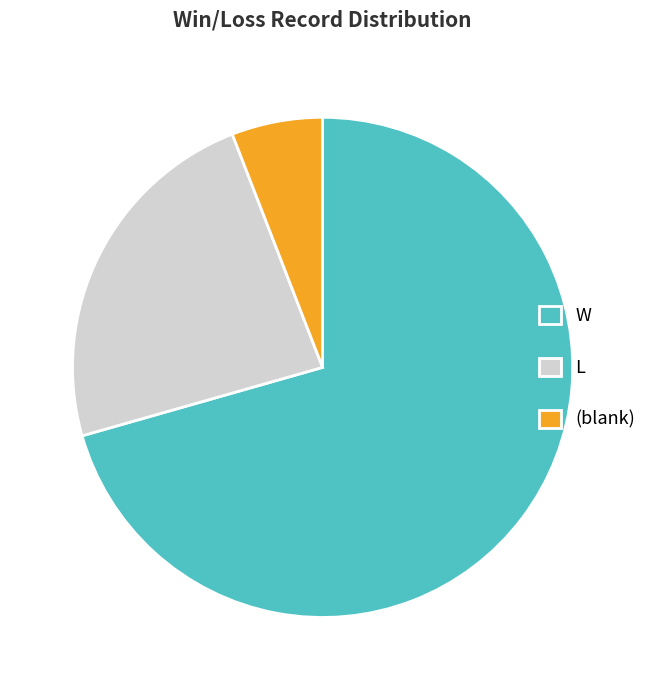

Which slice represents more than half of the pie?

W